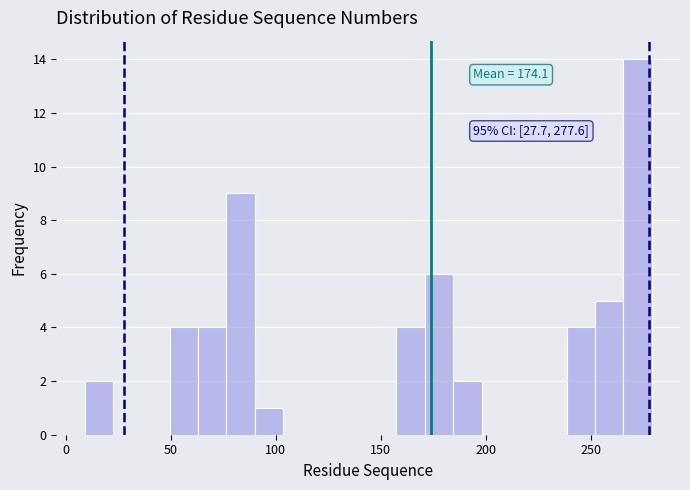

Read against the x-axis, roughly where is the centre of the tallest bar?

270